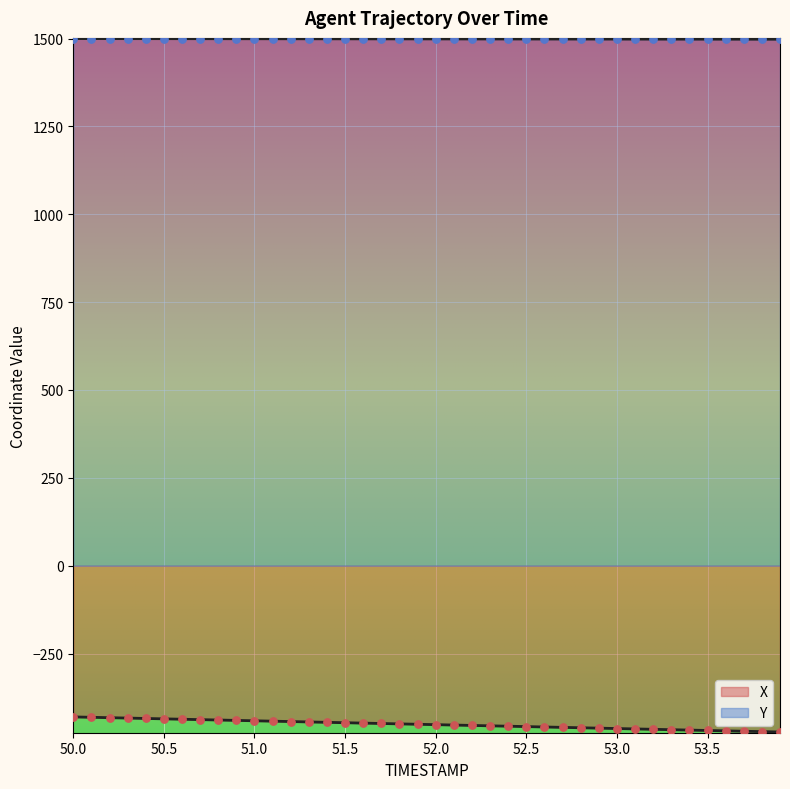

What are all the series names shown in the legend?

X, Y